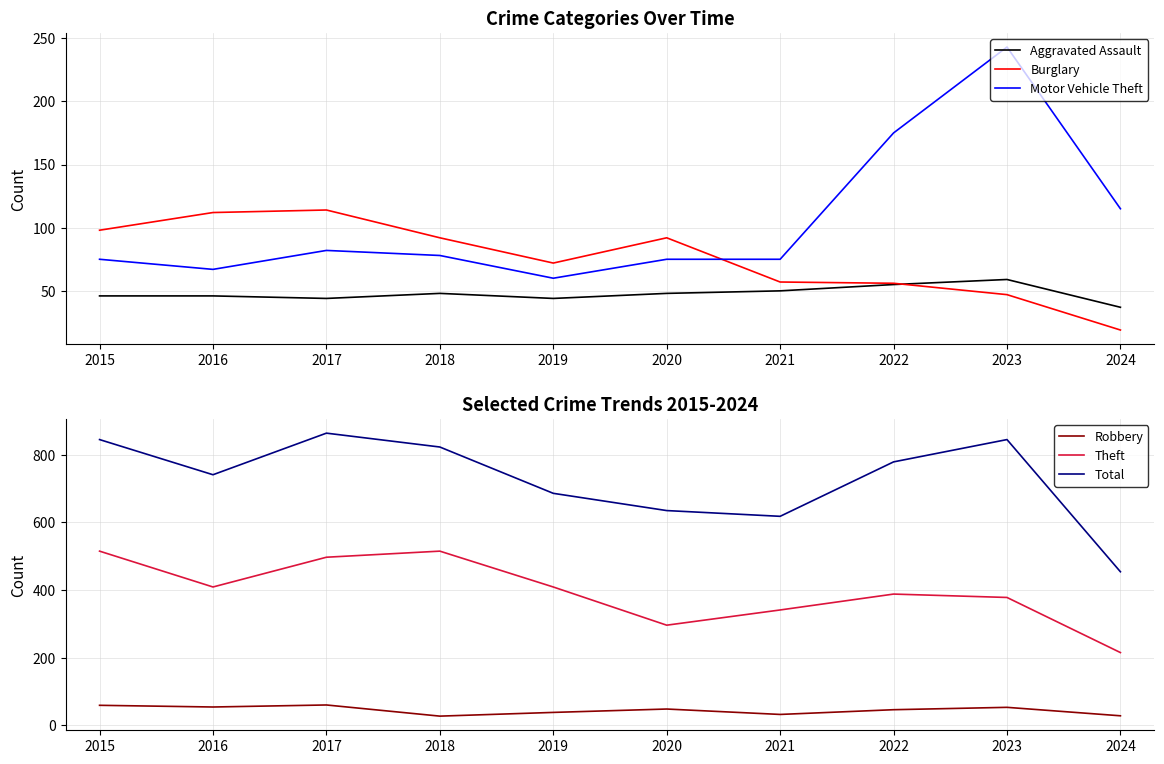

What is the value of the Total point at the 2nd from the left?

741